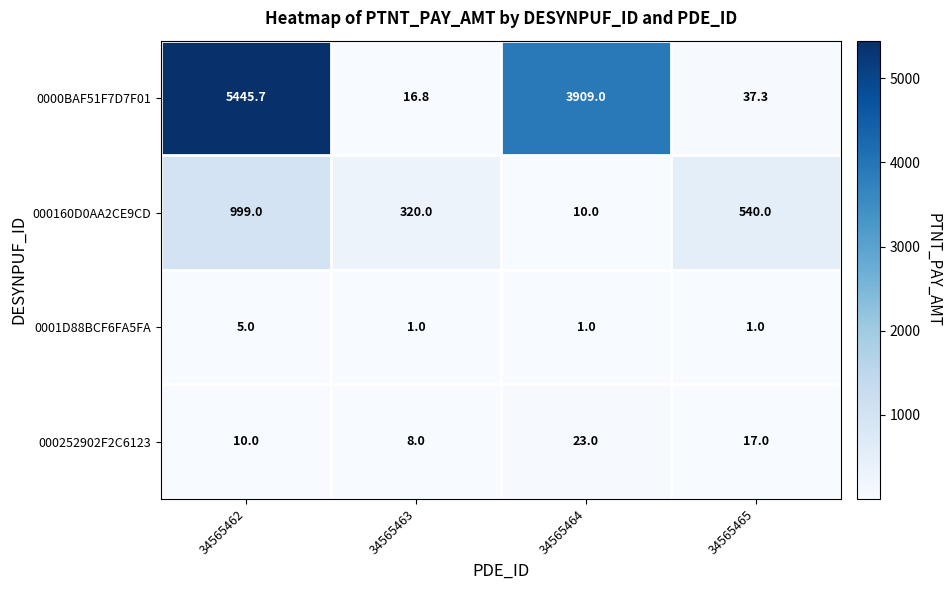

Which series has the largest range (max minus min)?

0000BAF51F7D7F01